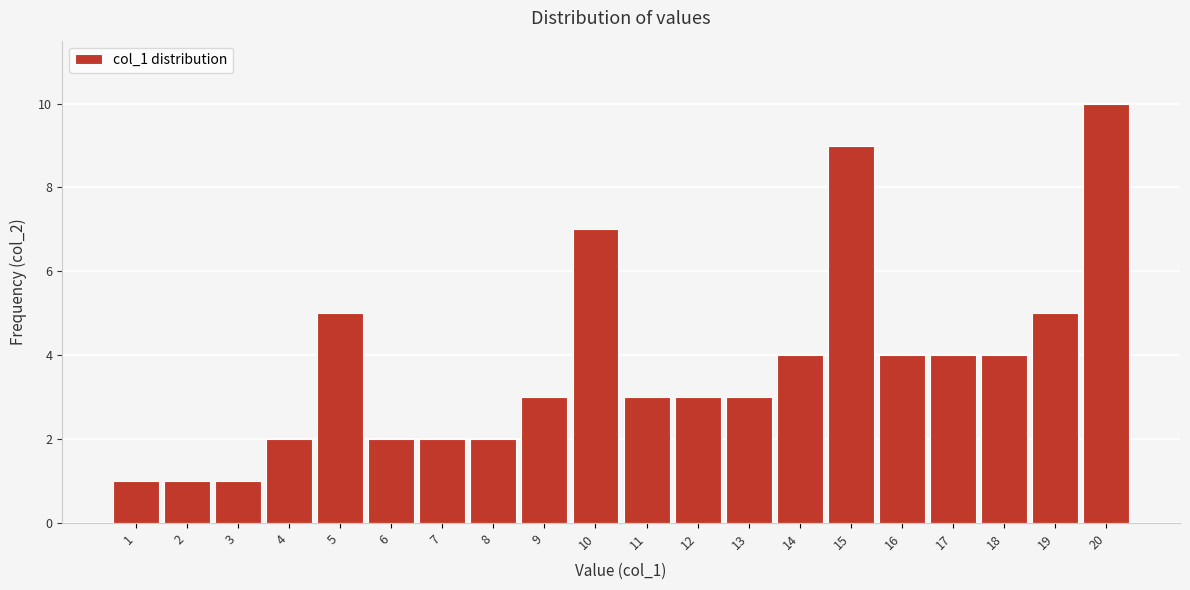

Reading left to right, extract all data points from this chart.

1=1	2=1	3=1	4=2	5=5	6=2	7=2	8=2	9=3	10=7	11=3	12=3	13=3	14=4	15=9	16=4	17=4	18=4	19=5	20=10